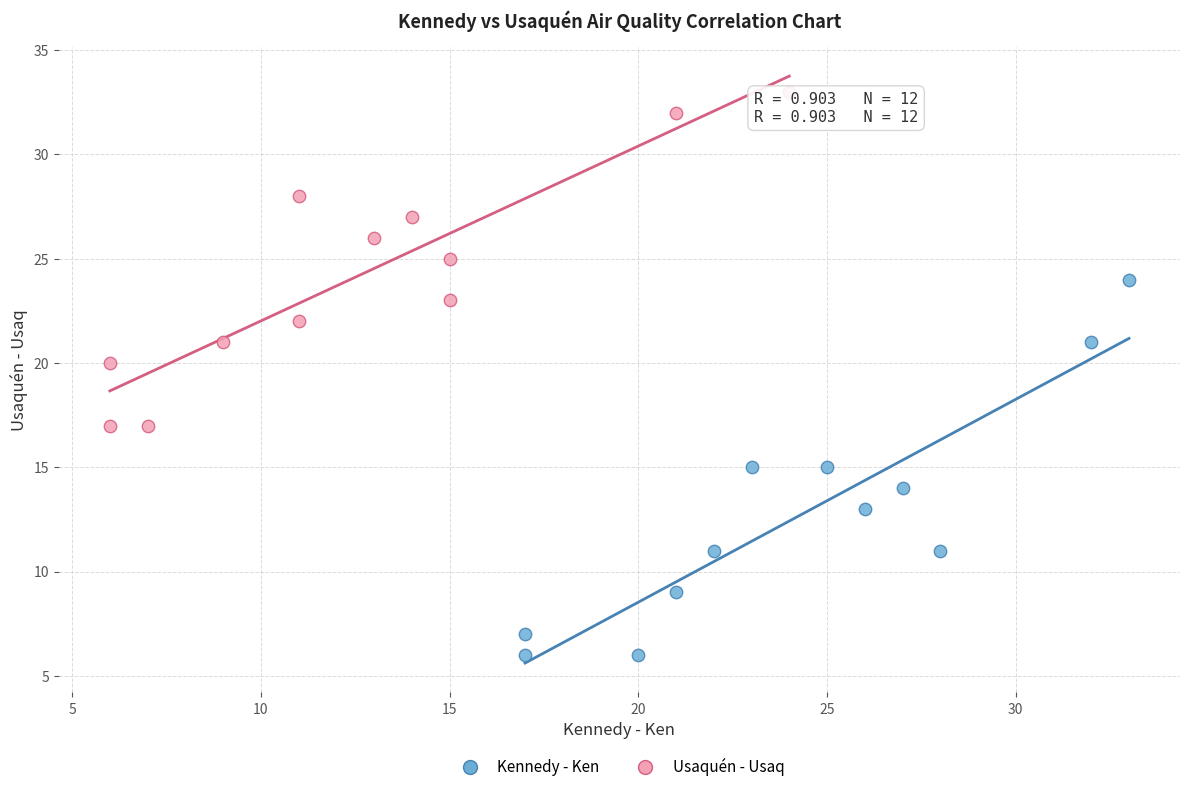

Which series has the largest Y range (max minus min)?

Kennedy - Ken